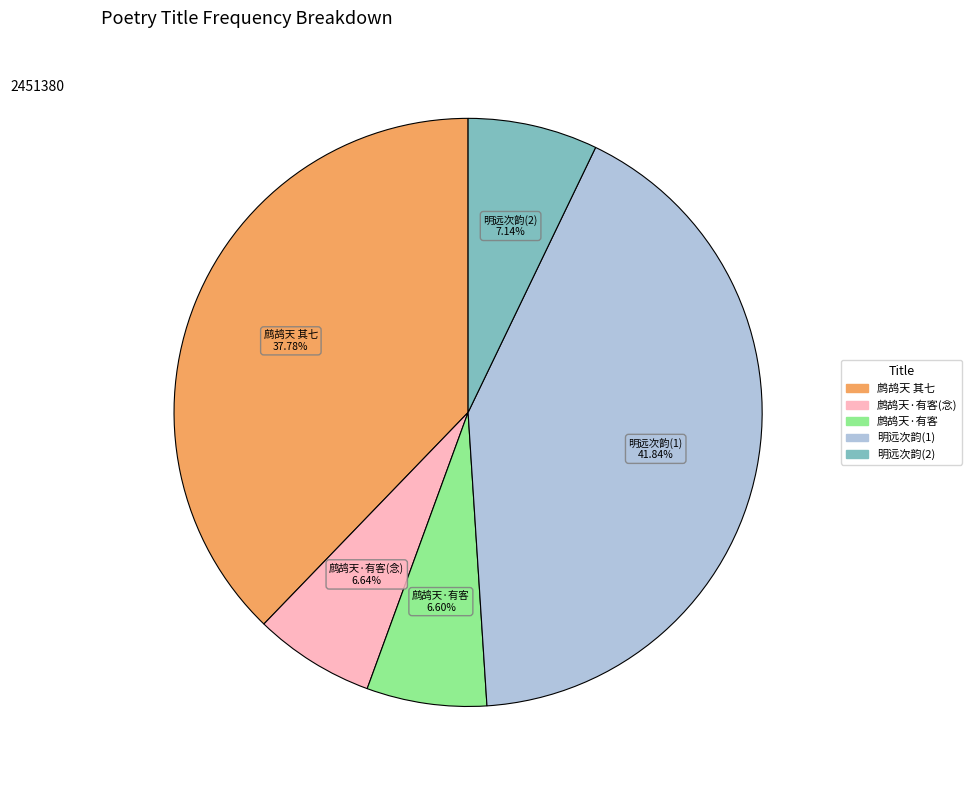

Does any single category account for the majority?

No